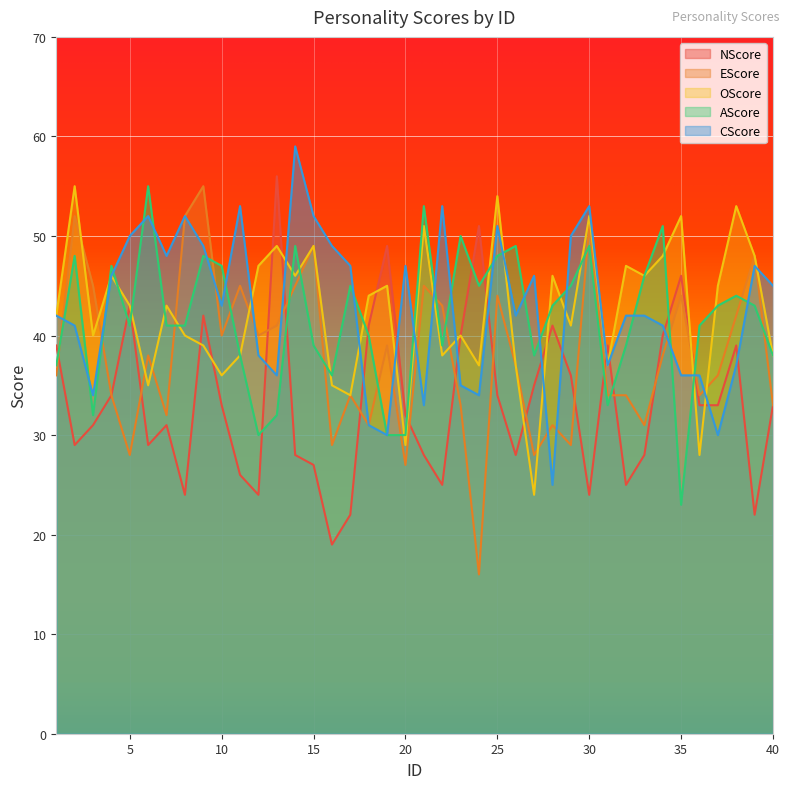

What is the minimum value shown in the chart?

16